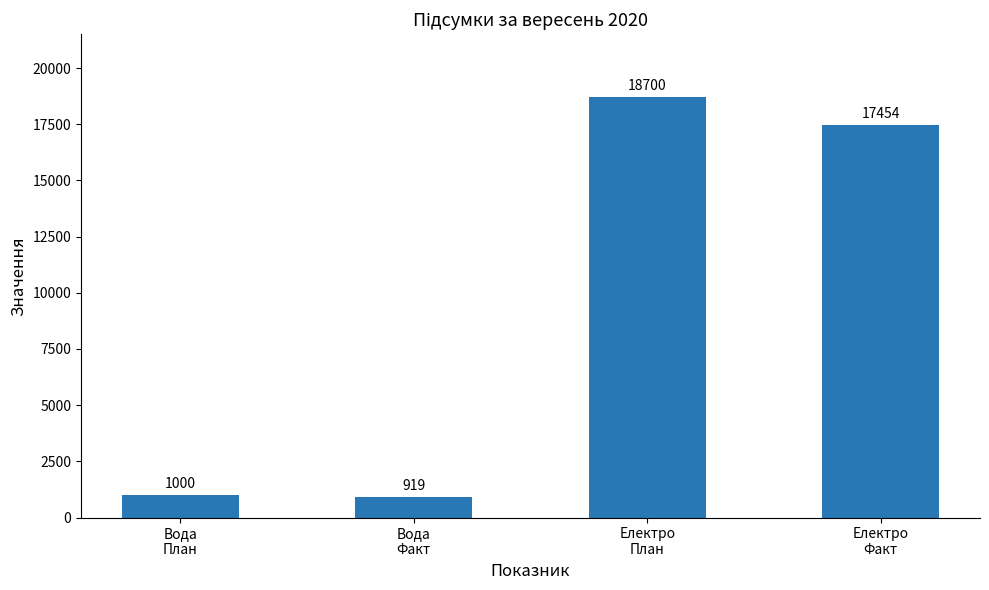

What is the value of the 4th bar from the left?

17454.0